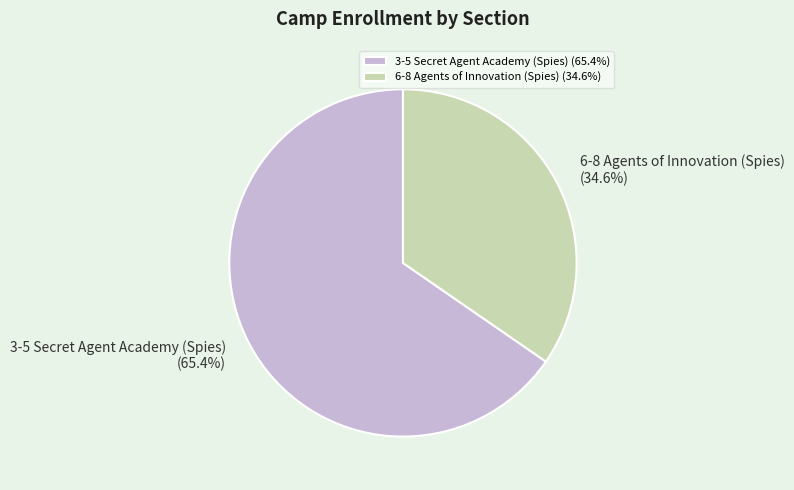

What percentage is the 6-8 Agents of Innovation (Spies) slice, to the nearest percent?

35%